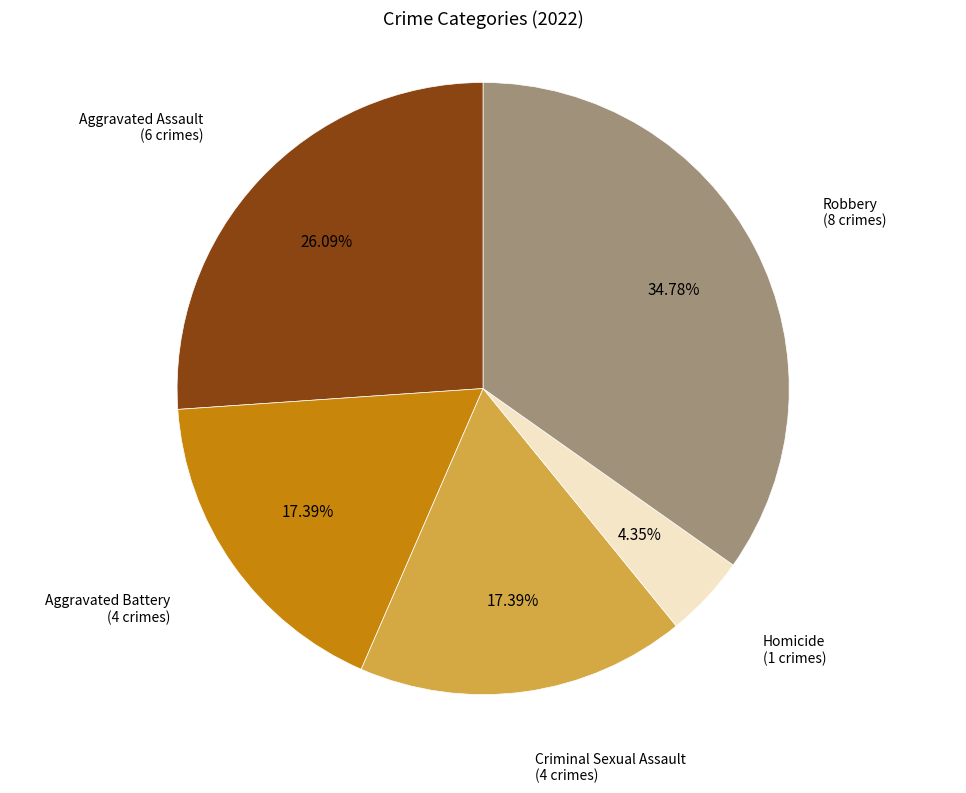

How many segments does this pie chart have?

5